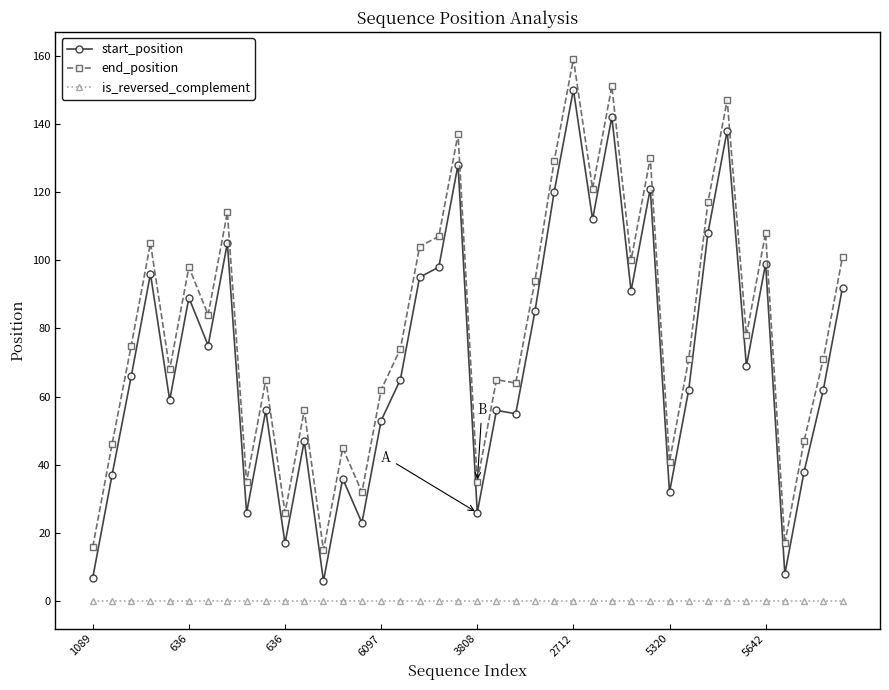

True or false: end_position and start_position intersect in this chart.

False